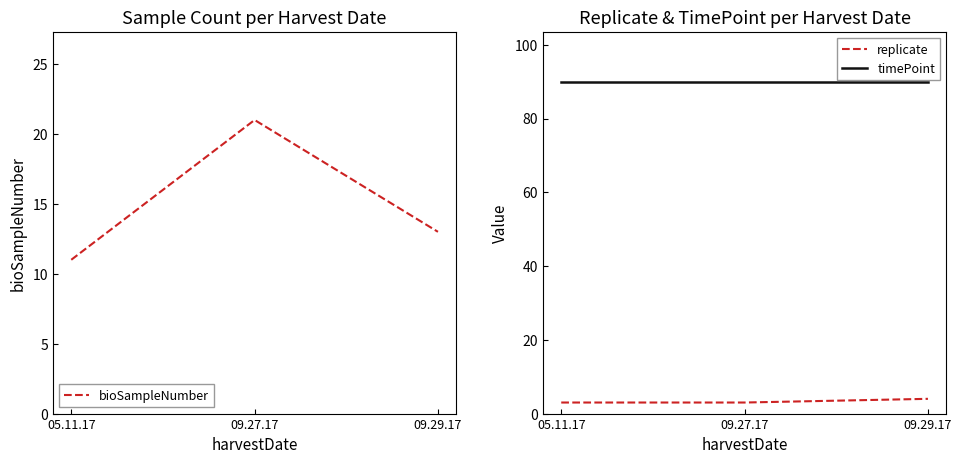

Which series has the largest range (max minus min)?

bioSampleNumber